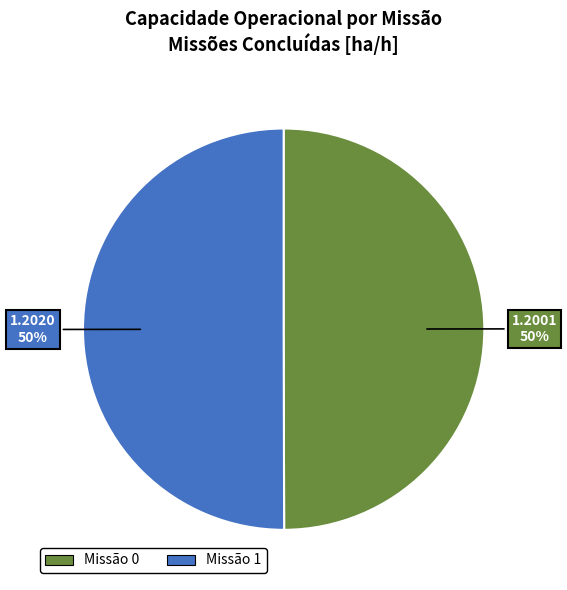

To the nearest percent, what is the average slice percentage?

50%